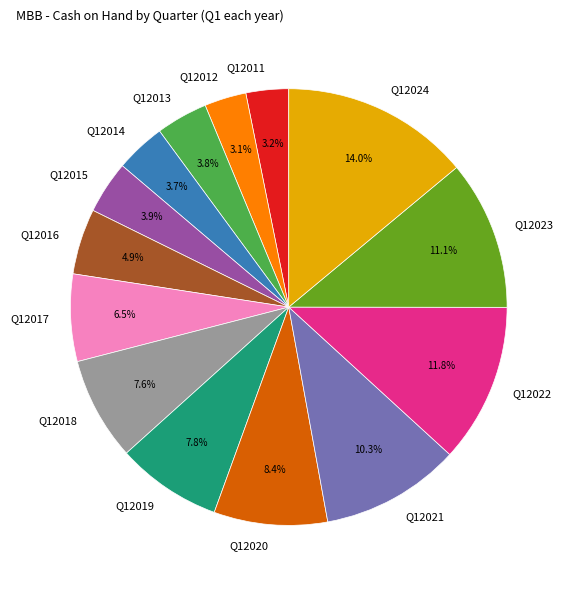

Which has a higher value, Q12022 or Q12020?

Q12022